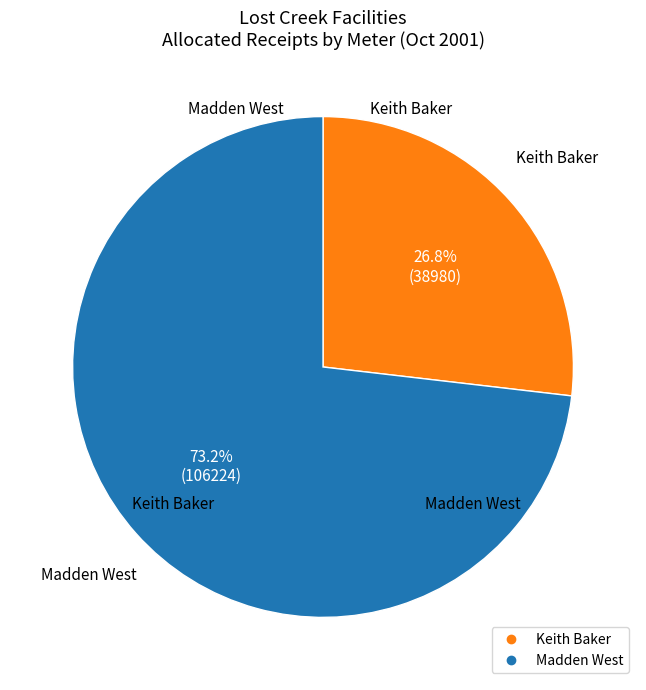

Does any single category account for the majority?

Yes